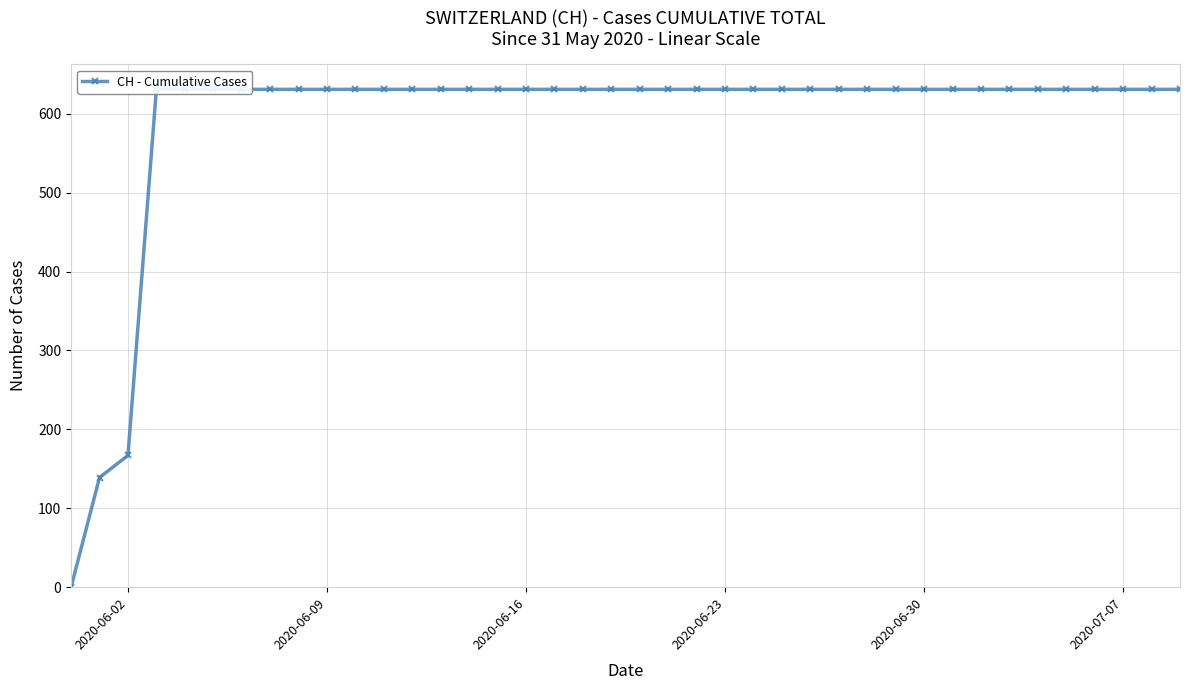

How many lines are shown in the chart?

1